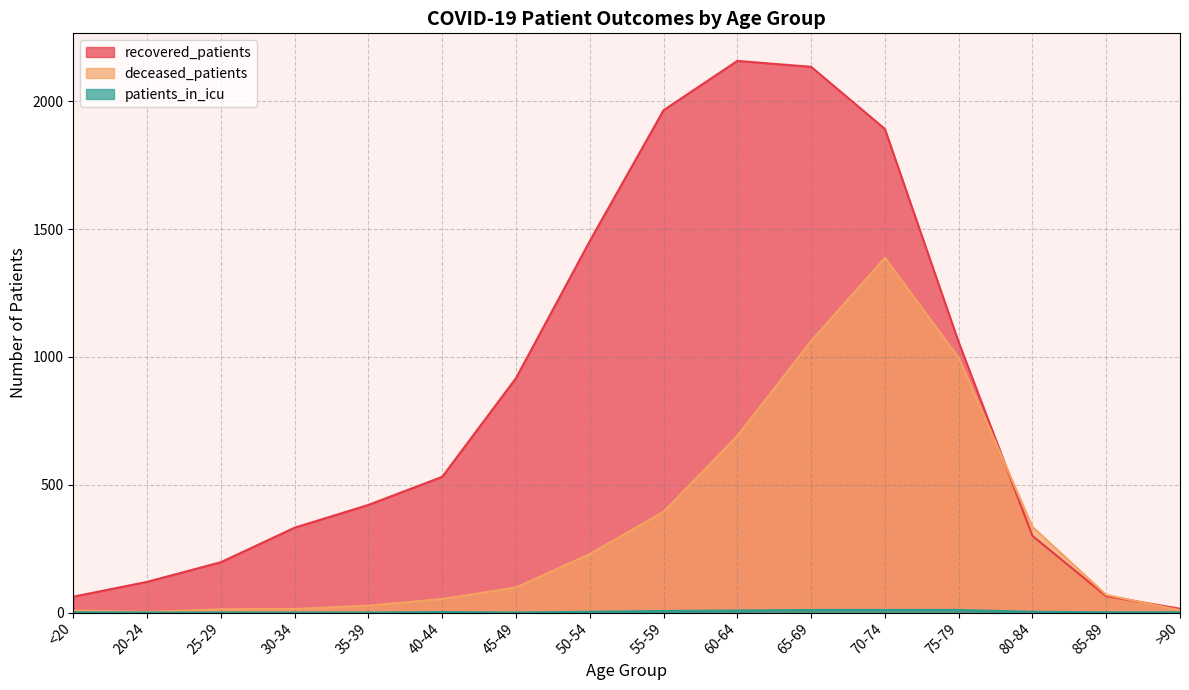

List the series in order of their peak value, highest first.

recovered_patients, deceased_patients, patients_in_icu